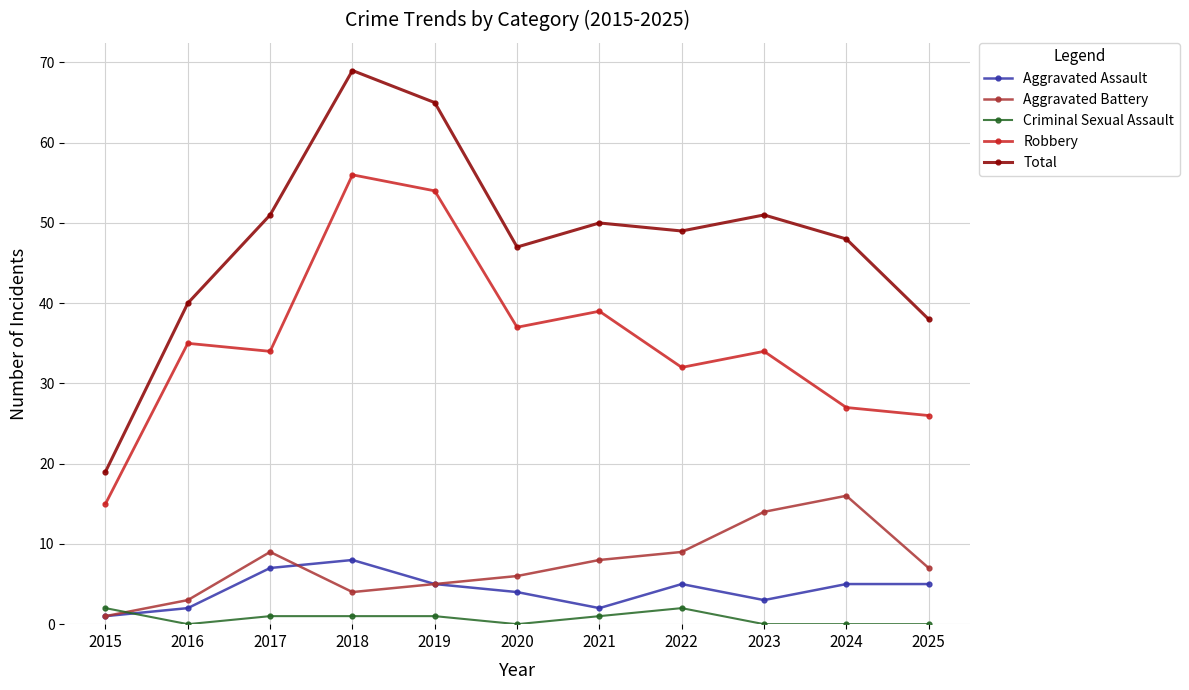

Reading left to right, what are all the values shown in this chart?

Aggravated Assault: 1	2	7	8	5	4	2	5	3	5	5
Aggravated Battery: 1	3	9	4	5	6	8	9	14	16	7
Criminal Sexual Assault: 2	0	1	1	1	0	1	2	0	0	0
Robbery: 15	35	34	56	54	37	39	32	34	27	26
Total: 19	40	51	69	65	47	50	49	51	48	38